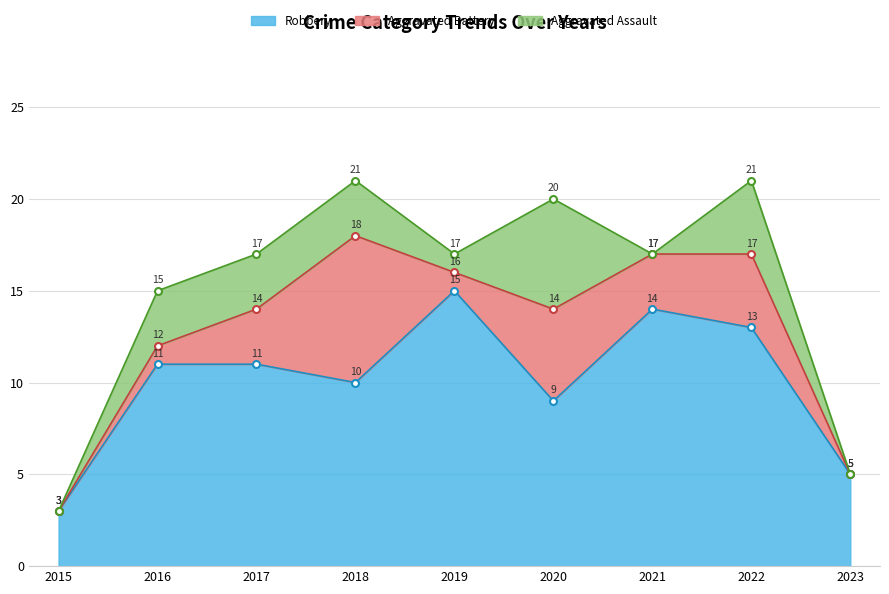

Reading left to right, what are all the values shown in this chart?

Robbery: 2015=3	2016=11	2017=11	2018=10	2019=15	2020=9	2021=14	2022=13	2023=5
Aggravated Battery: 2015=0	2016=1	2017=3	2018=8	2019=1	2020=5	2021=3	2022=4	2023=0
Aggravated Assault: 2015=0	2016=3	2017=3	2018=3	2019=1	2020=6	2021=0	2022=4	2023=0